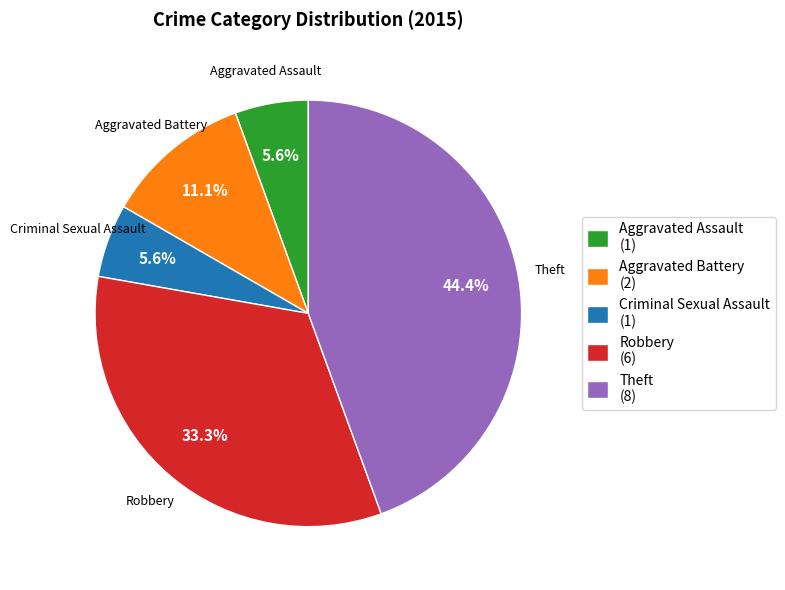

To the nearest percent, what is the difference between the largest and smallest slice percentages?

39%